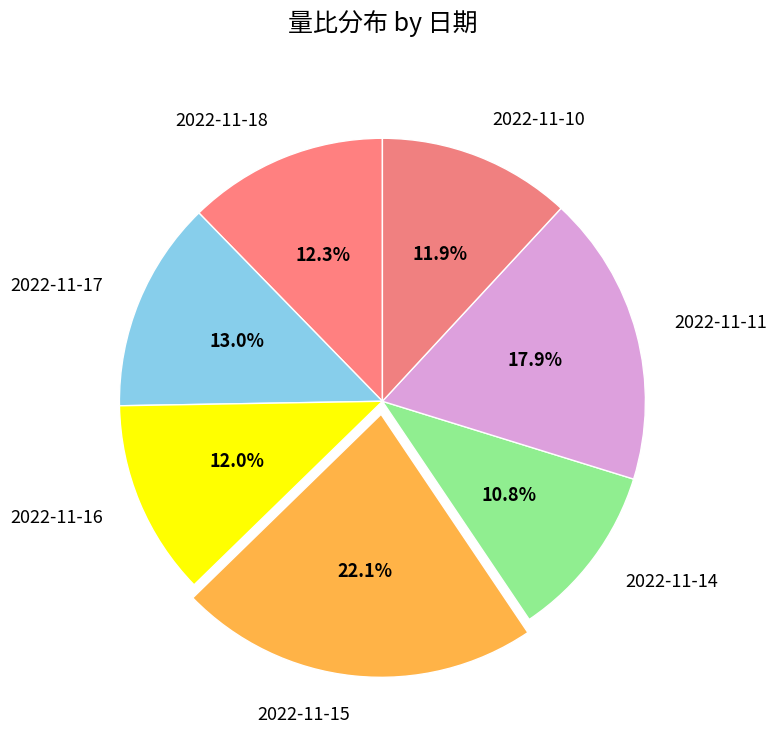

Does any single category account for the majority?

No